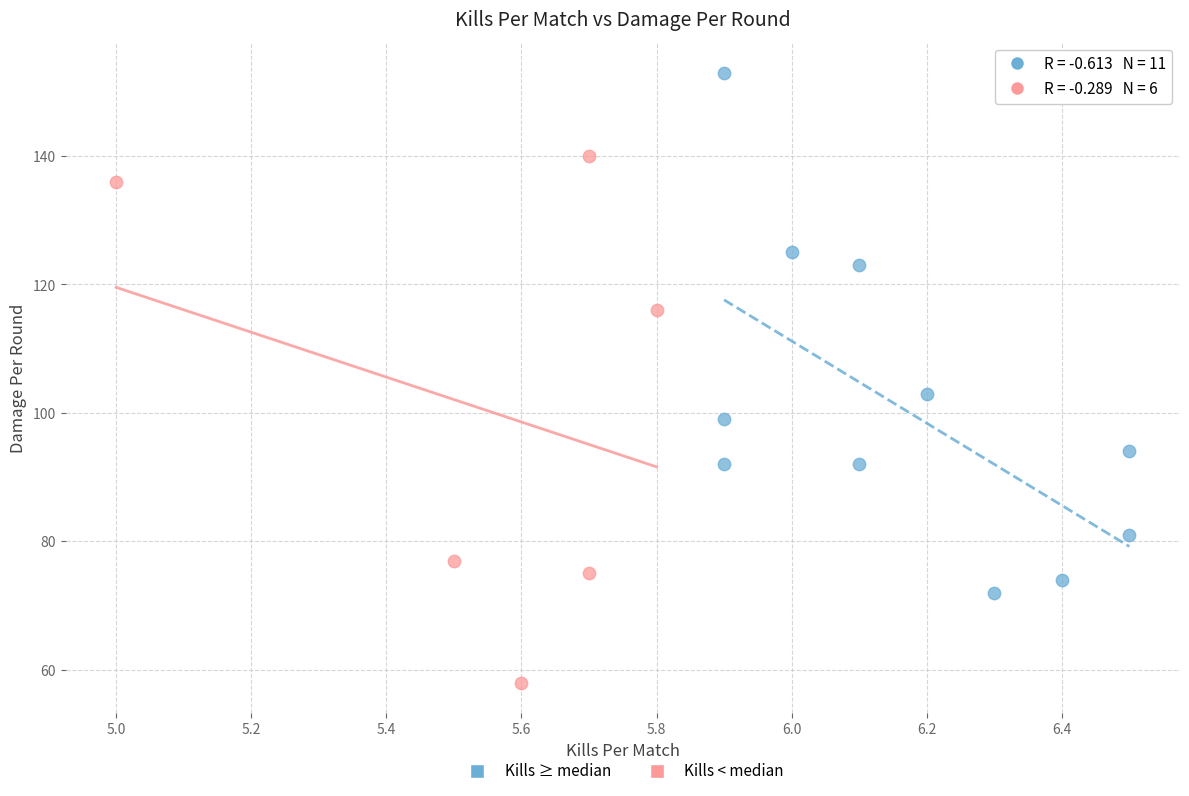

Which series reaches the minimum Y coordinate?

Kills < median